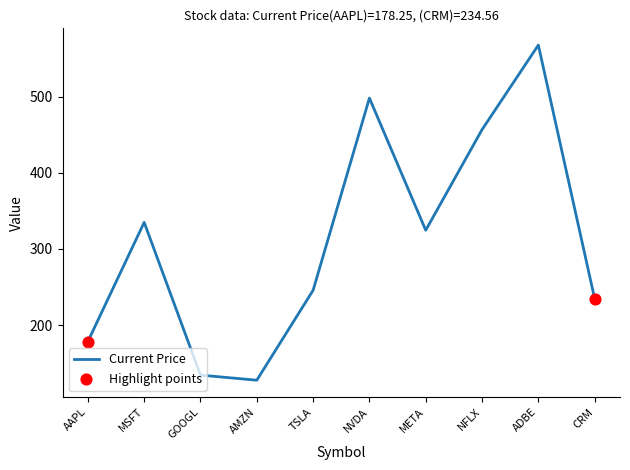

What is the change in value from TSLA to NFLX?

+211.1